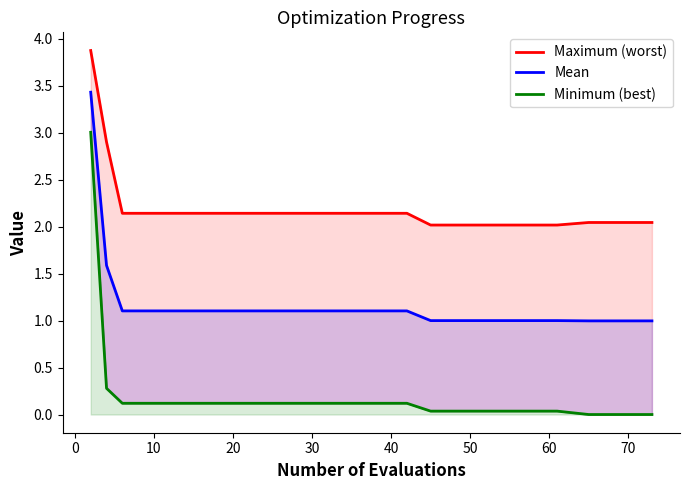

What is the average value of the Minimum (best) series?

0.2